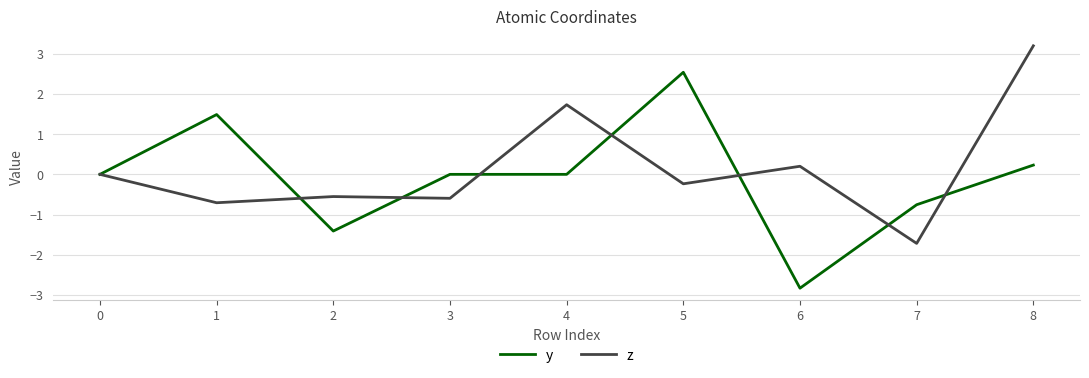

What are all the series names shown in the legend?

y, z